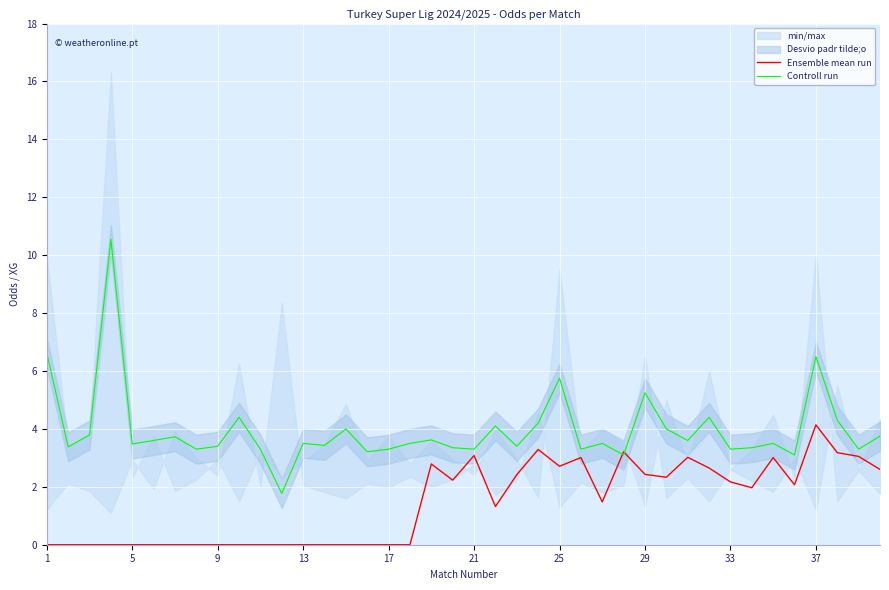

How many series are shown in this chart?

2